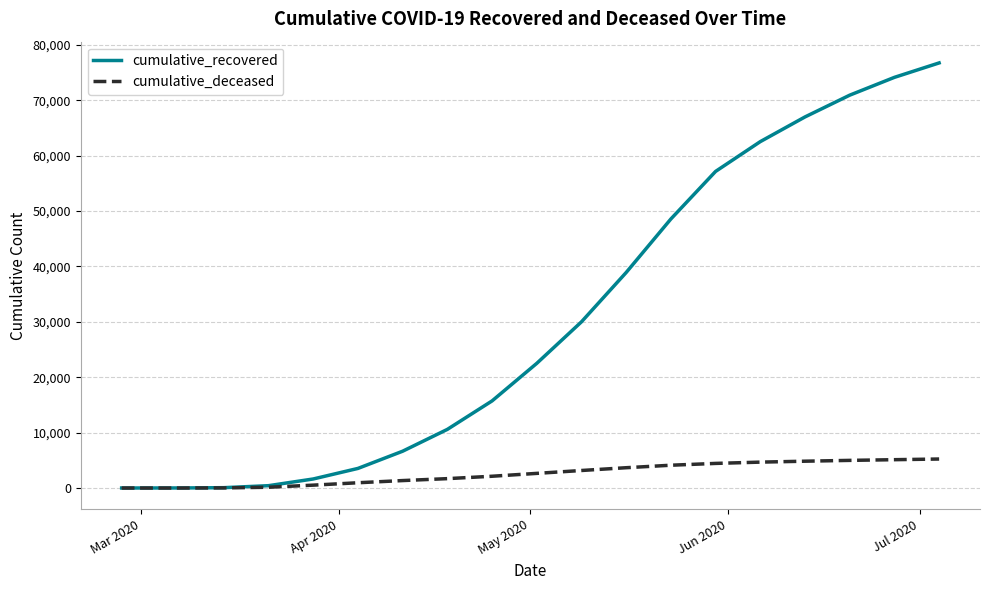

How many lines are shown in the chart?

2